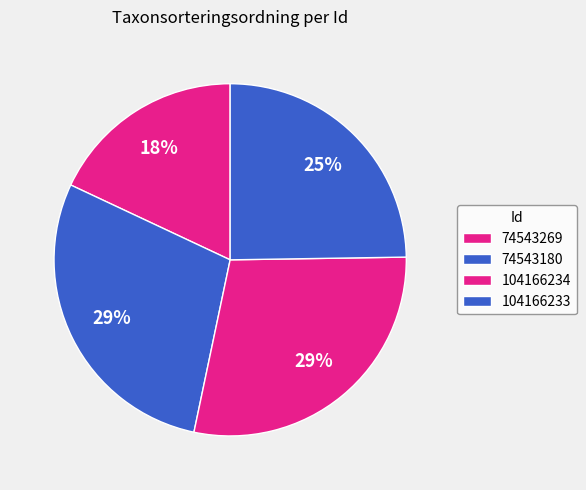

Rank the categories by value from lowest to highest.

74543269, 104166233, 104166234, 74543180